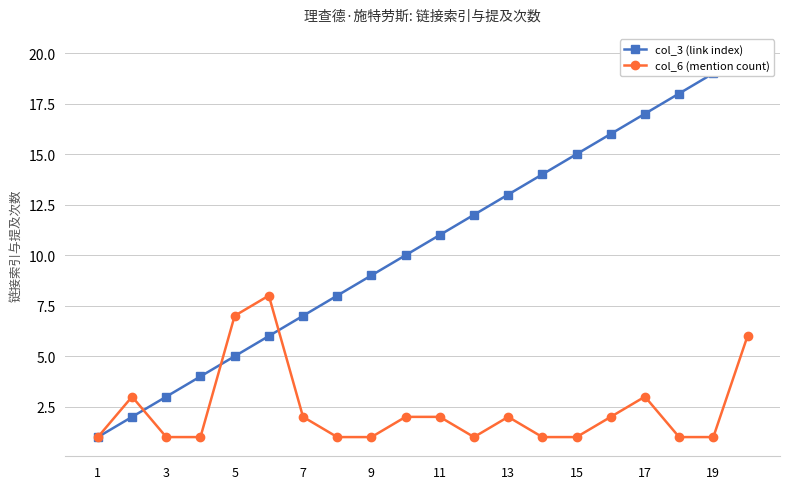

How many intersections are there between col_3 (link index) and col_6 (mention count)?

3